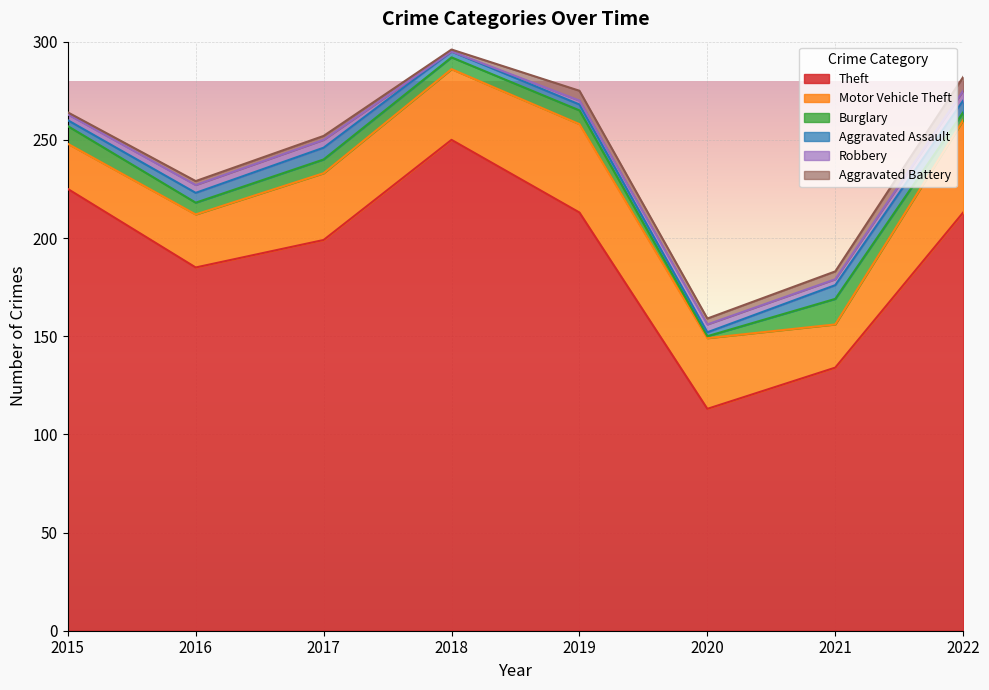

At which label does Theft reach its peak?

2018